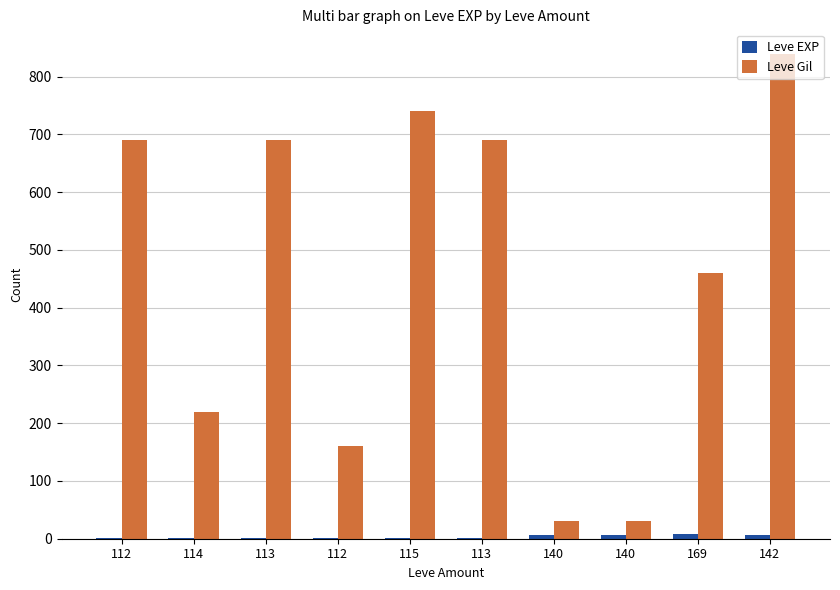

Rank the series by their average value, from lowest to highest.

Leve EXP, Leve Gil